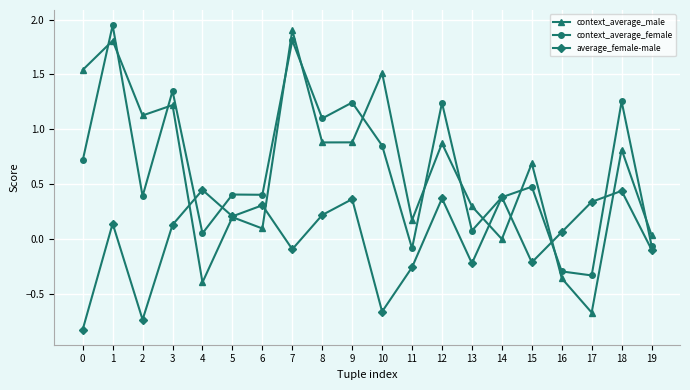

Between which two adjacent categories do average_female-male and context_average_female first intersect?

3 and 4